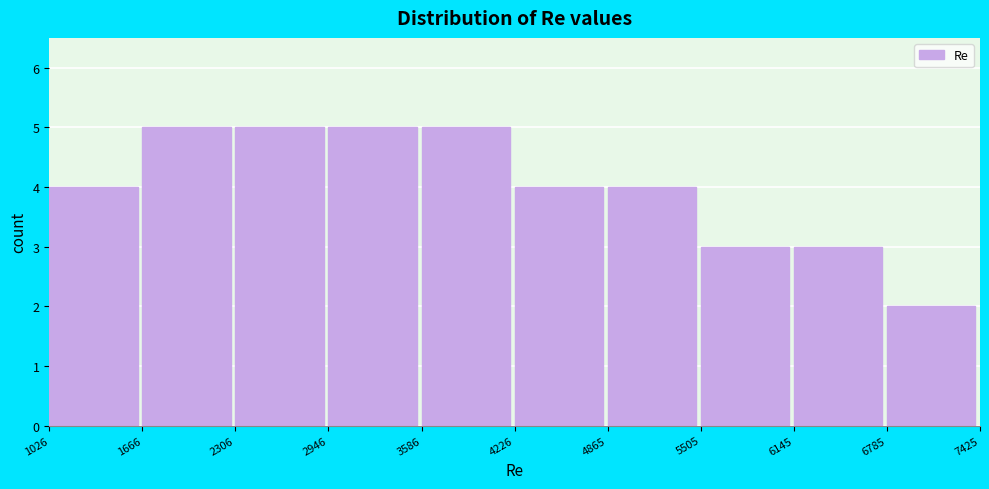

Reading left to right, transcribe this chart: for each bar, give the range it covers on the x-axis and its height. The values are not printed on the chart, so give them approximately, as read against the axis.

1026 to 1666: 4
1666 to 2306: 5
2306 to 2946: 5
2946 to 3586: 5
3586 to 4226: 5
4226 to 4865: 4
4865 to 5505: 4
5505 to 6145: 3
6145 to 6785: 3
6785 to 7425: 2